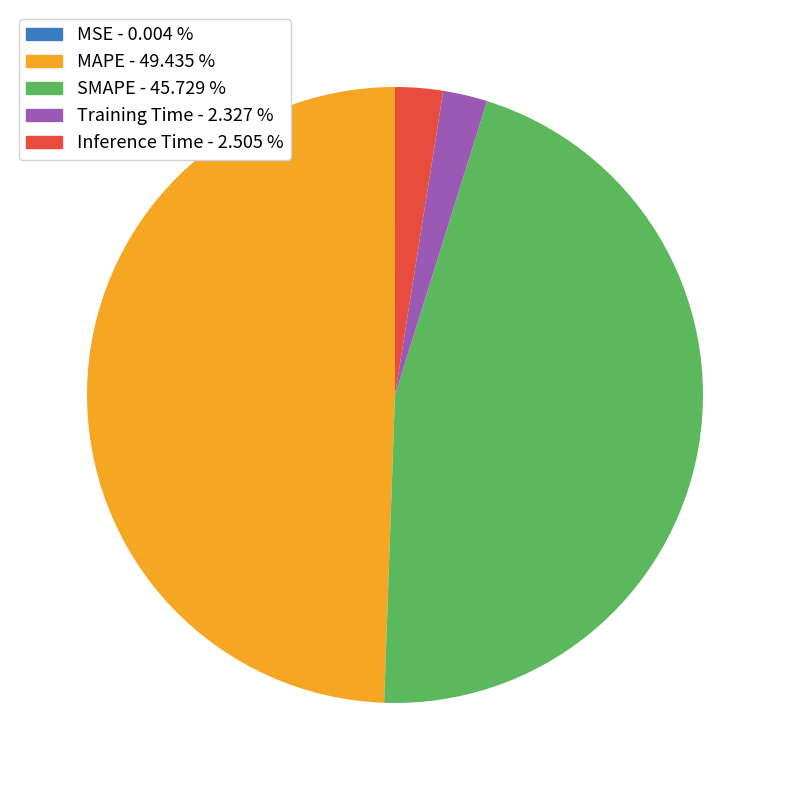

Is the sum of Inference Time and SMAPE greater than half?

No